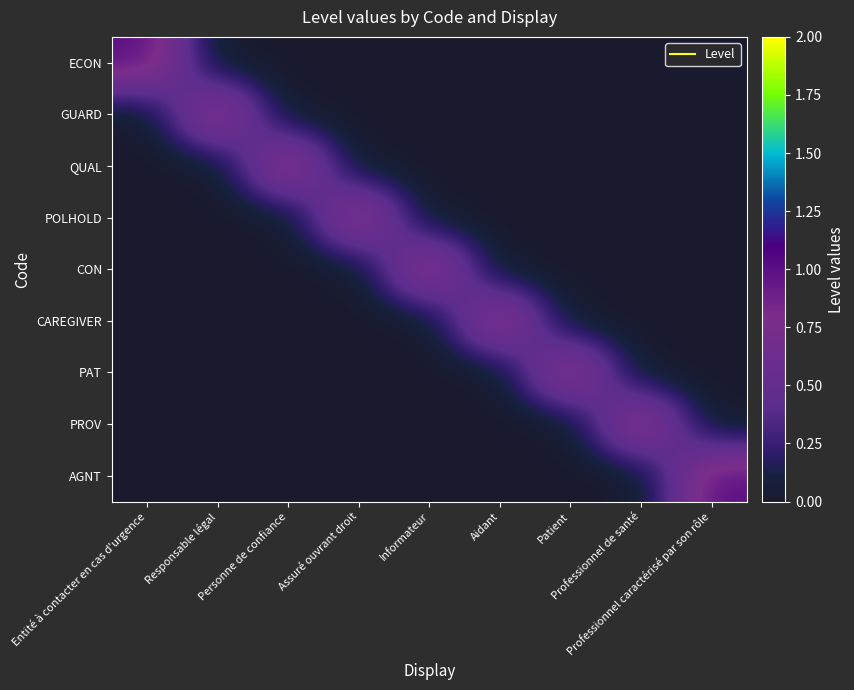

What is the spread (max minus min) of values at Informateur?

1